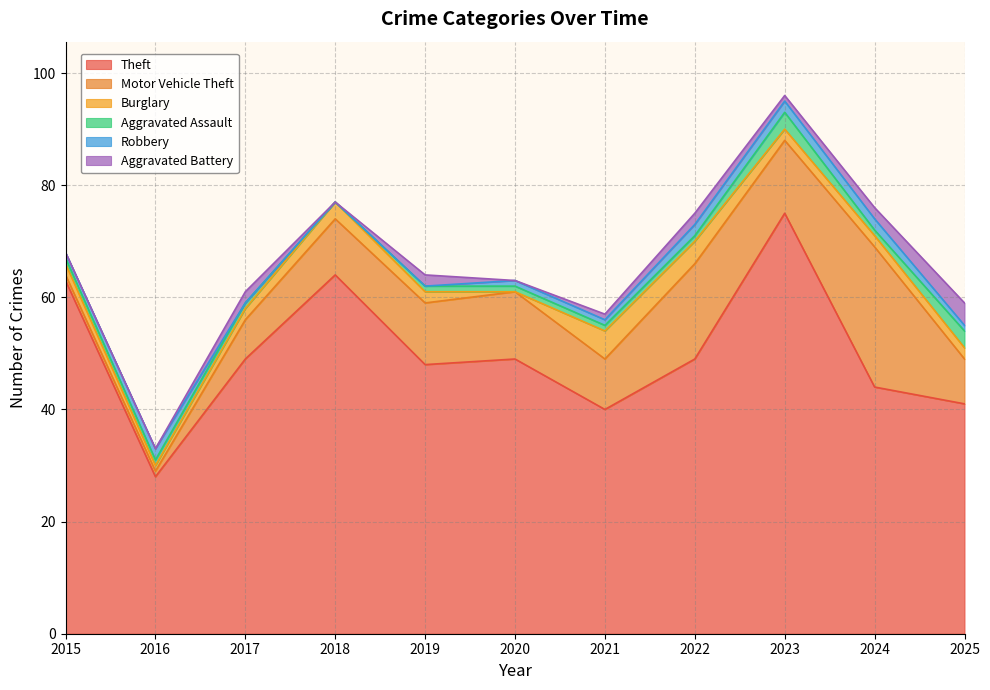

Where is the first local maximum for Burglary?

2018